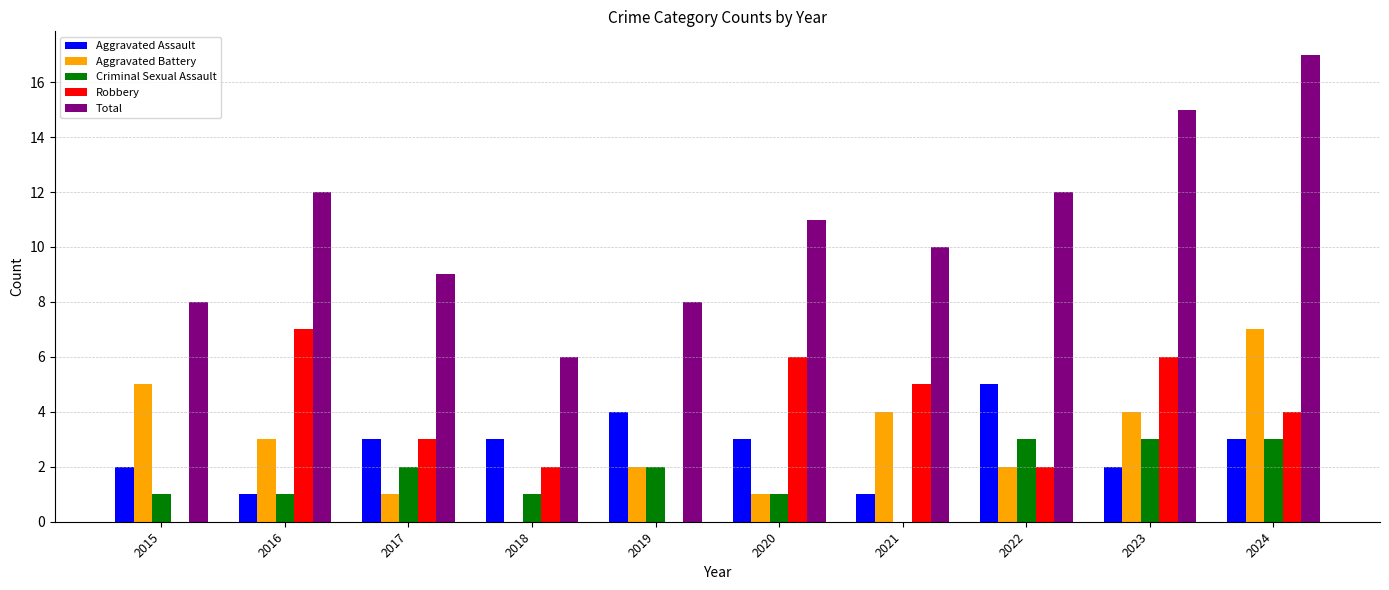

Where does the Total series first go above 11?

2016